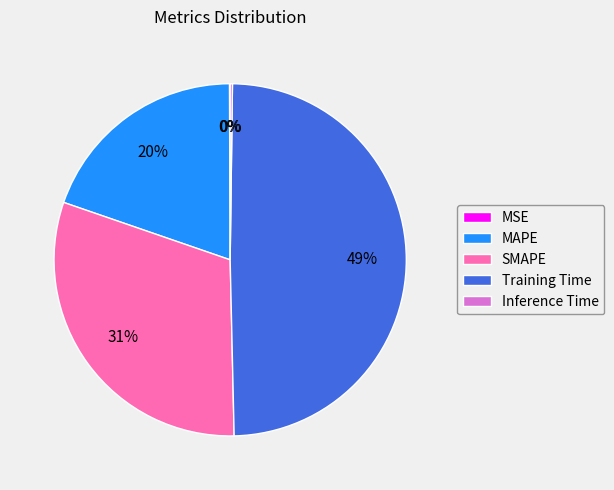

Does SMAPE account for over 50% of the chart?

No